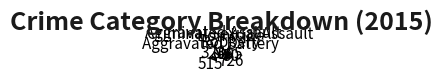

Do Robbery and Criminal Sexual Assault together represent more than half of the pie?

No